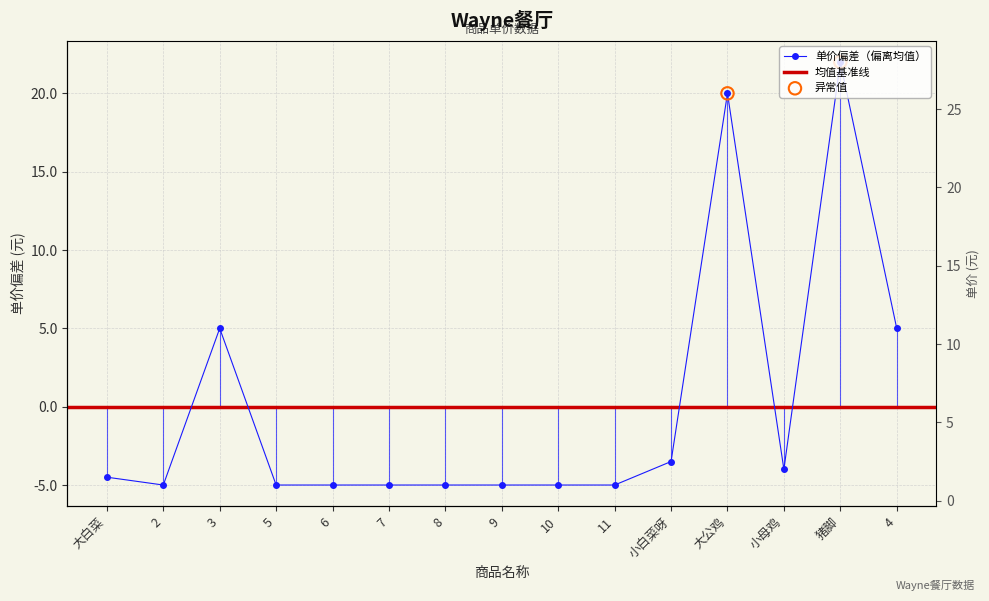

What is the change in value from 大公鸡 to 4?

-15.0